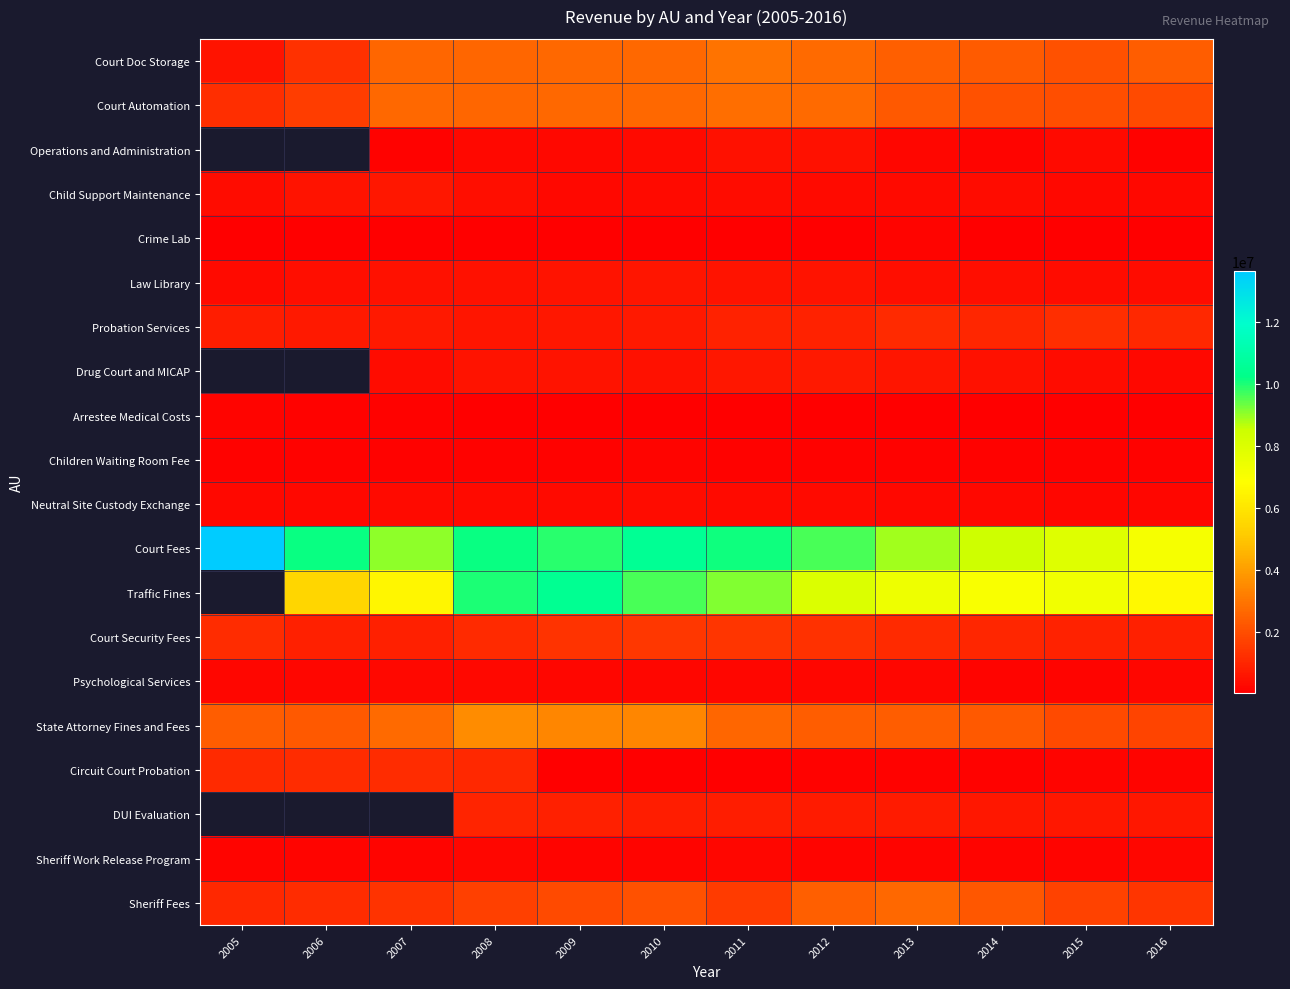

What is the smallest value displayed?

20918.0